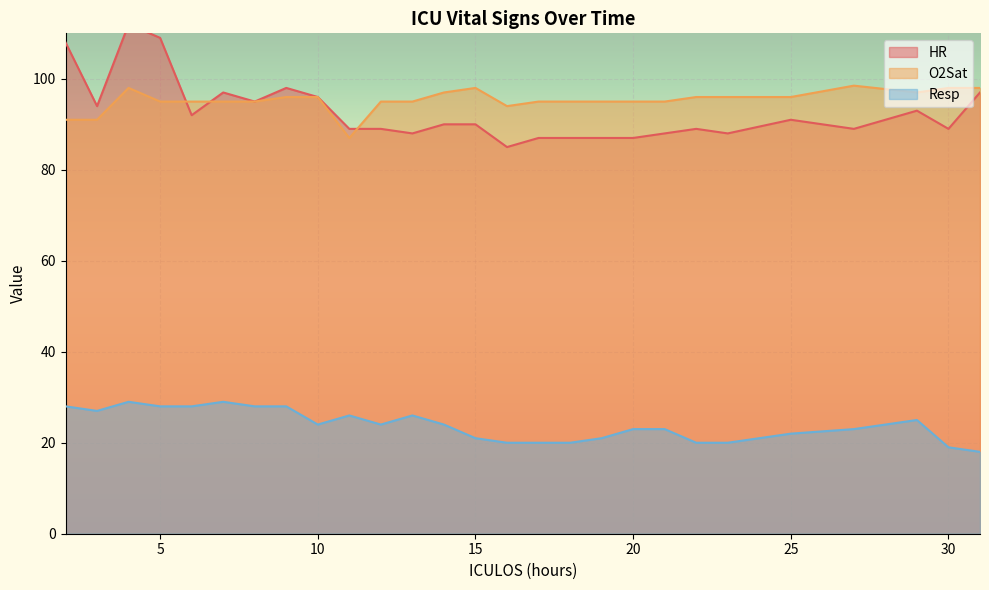

At which category does HR reach its first local peak?

4